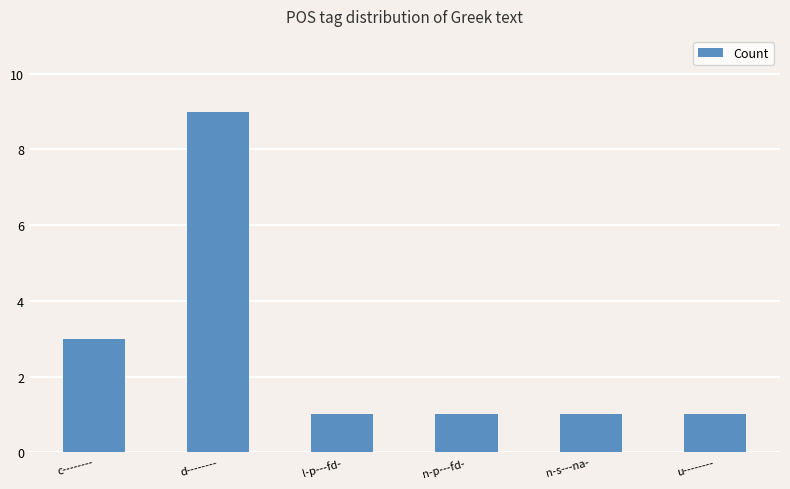

What is the greatest value displayed?

9